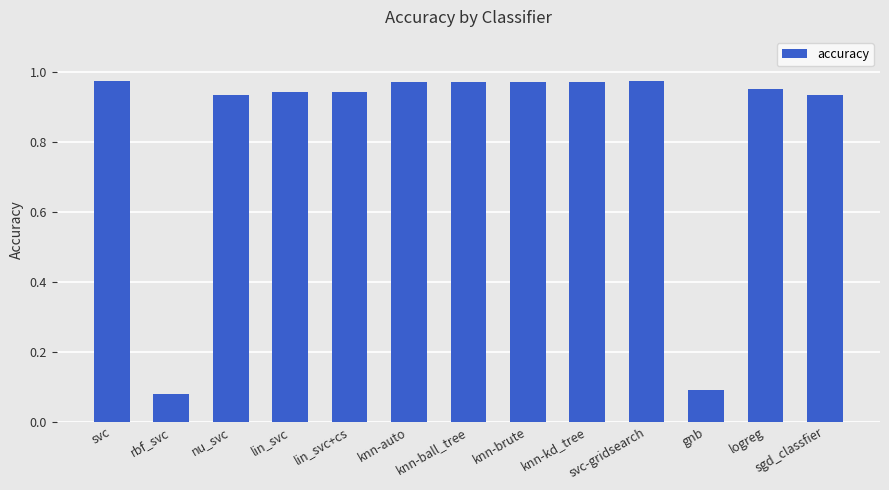

Where is the data nearest to the value 0?

rbf_svc